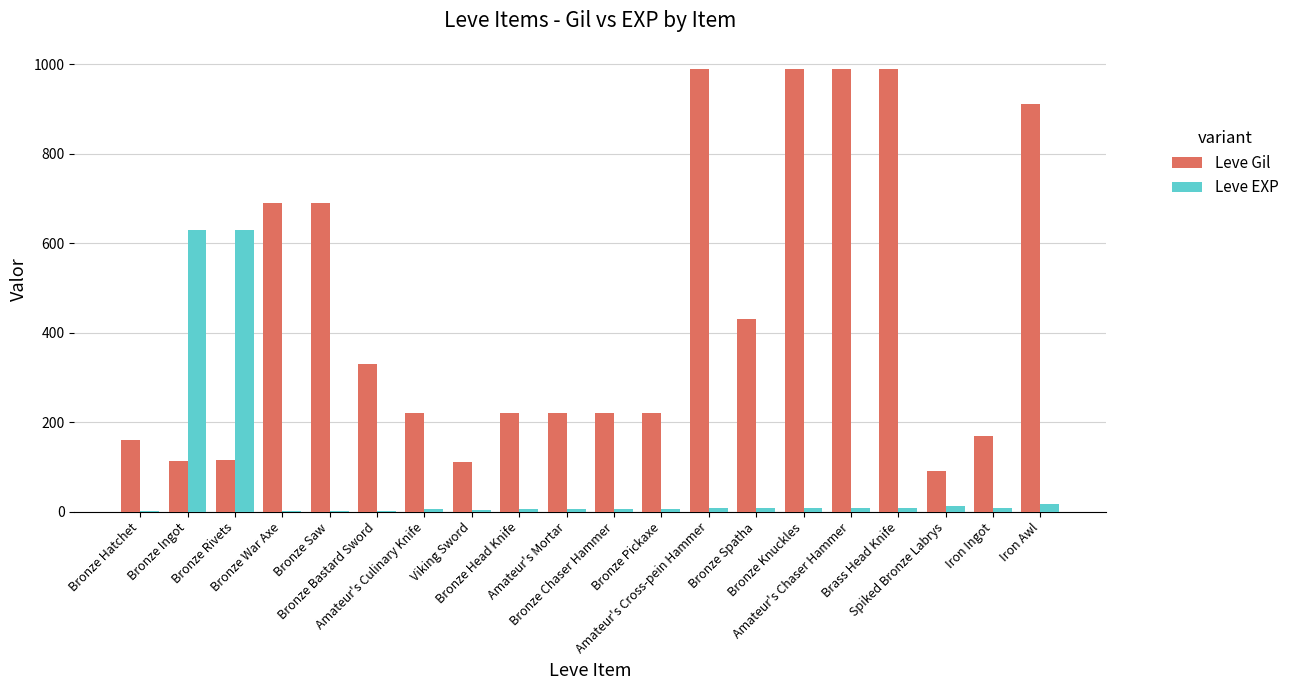

Which series has the largest total across all categories?

Leve Gil